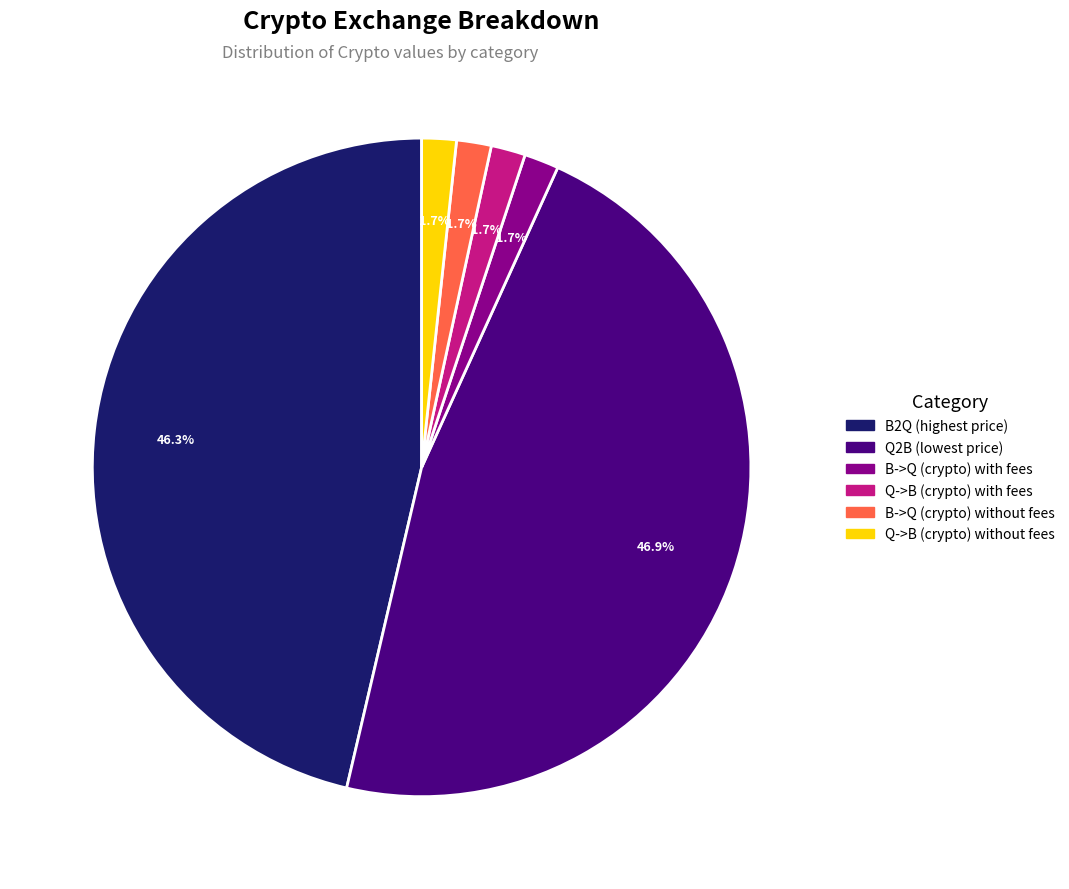

Is B2Q (highest price) the majority of the pie?

No